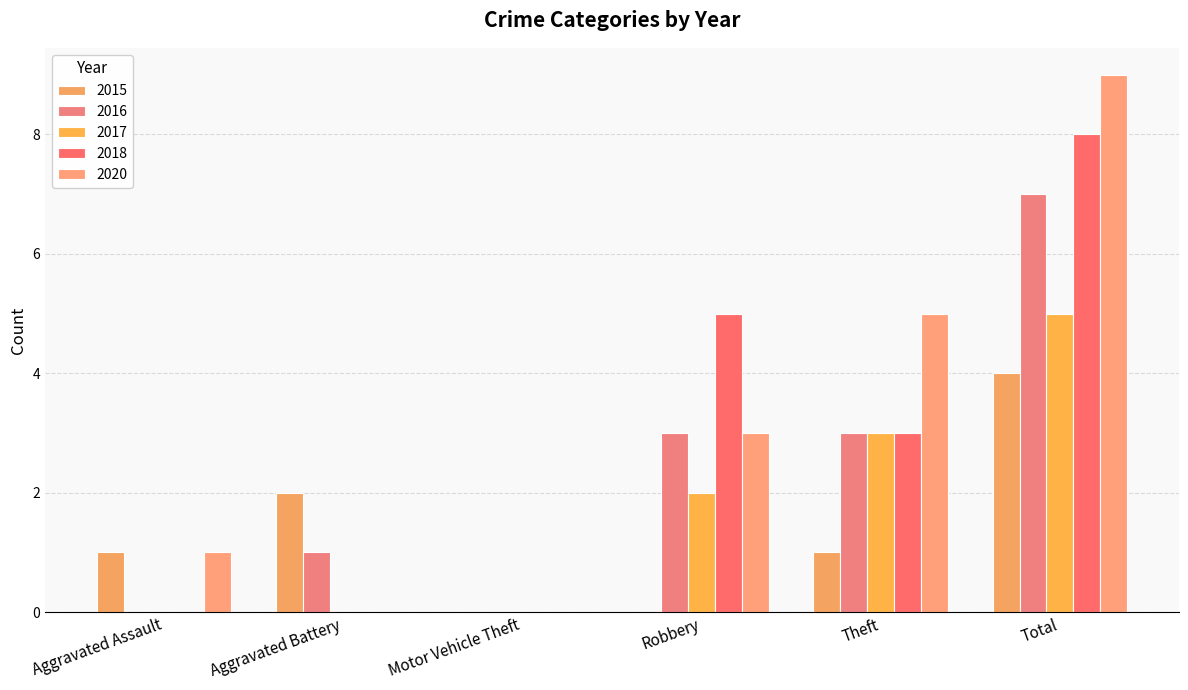

At which category is the sum across all series the highest?

Total